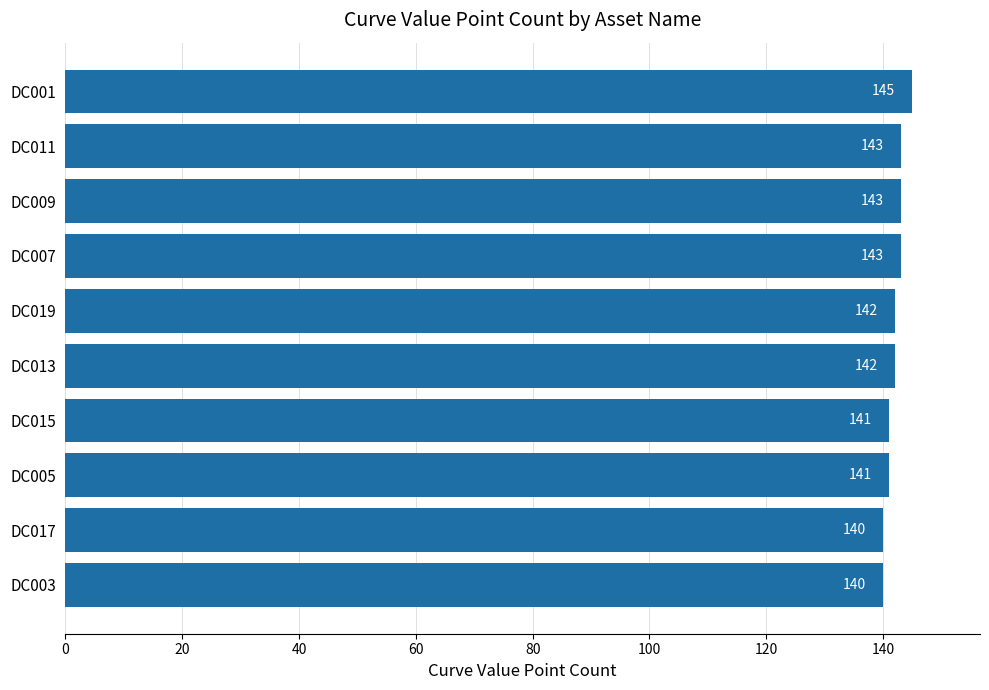

What is the label of the 2nd bar from the bottom?

DC017